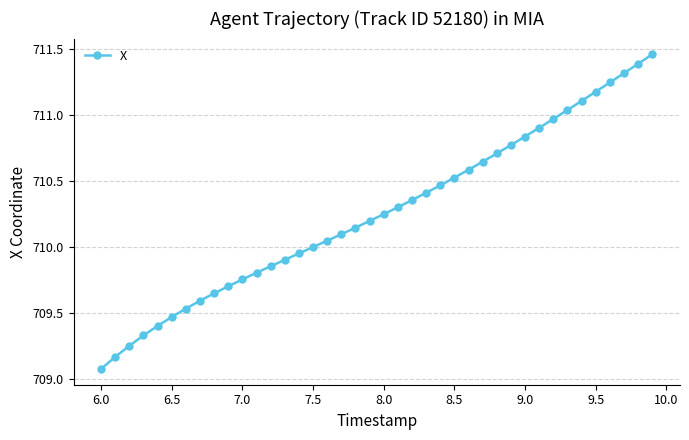

What is the average value?

710.3